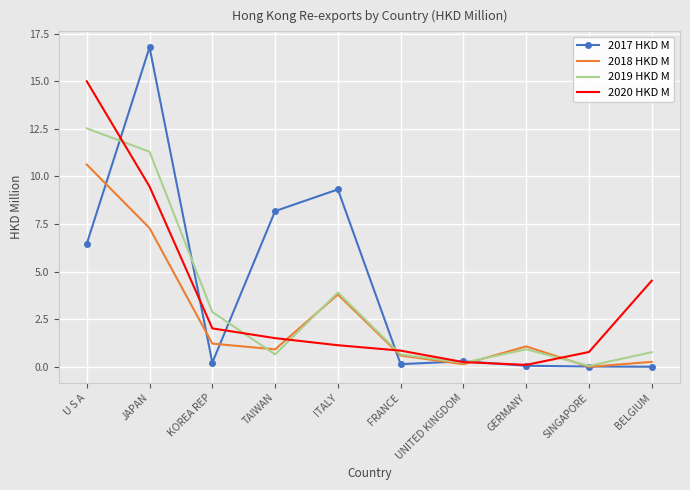

Between JAPAN and TAIWAN, which series saw the biggest shift?

2019 HKD M